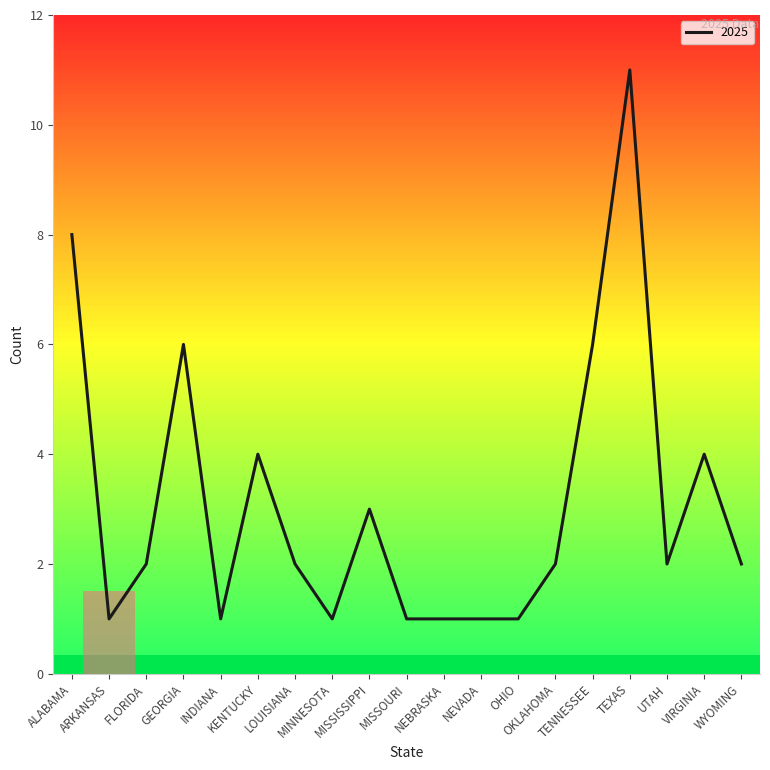

What is the difference between the maximum and minimum values?

10